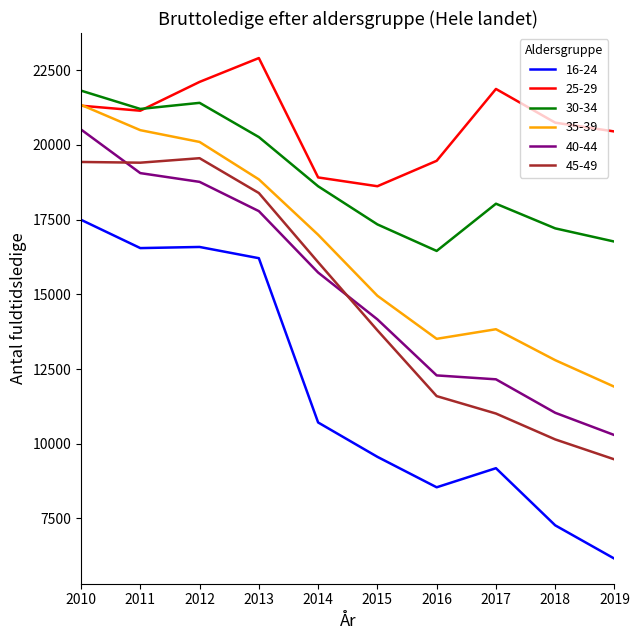

How many lines are shown in the chart?

6